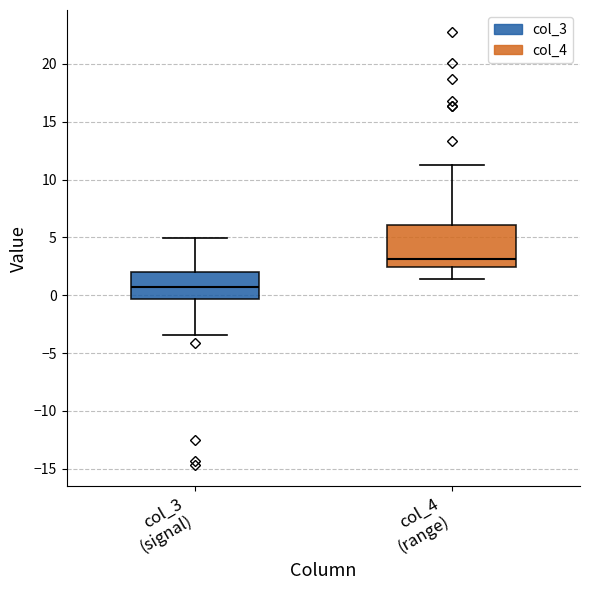

Reading left to right, transcribe this box plot: for each box, give where its median line is, the range the box spans, and where its two whiskers end, as read against the y-axis. The values are not printed on the chart, so give them approximately, as read against the axis.

col_3 (signal): median 0.5, box -0.5 to 2.0, whiskers -3.5 to 5.0
col_4 (range): median 3.0, box 2.5 to 6.0, whiskers 1.5 to 11.5